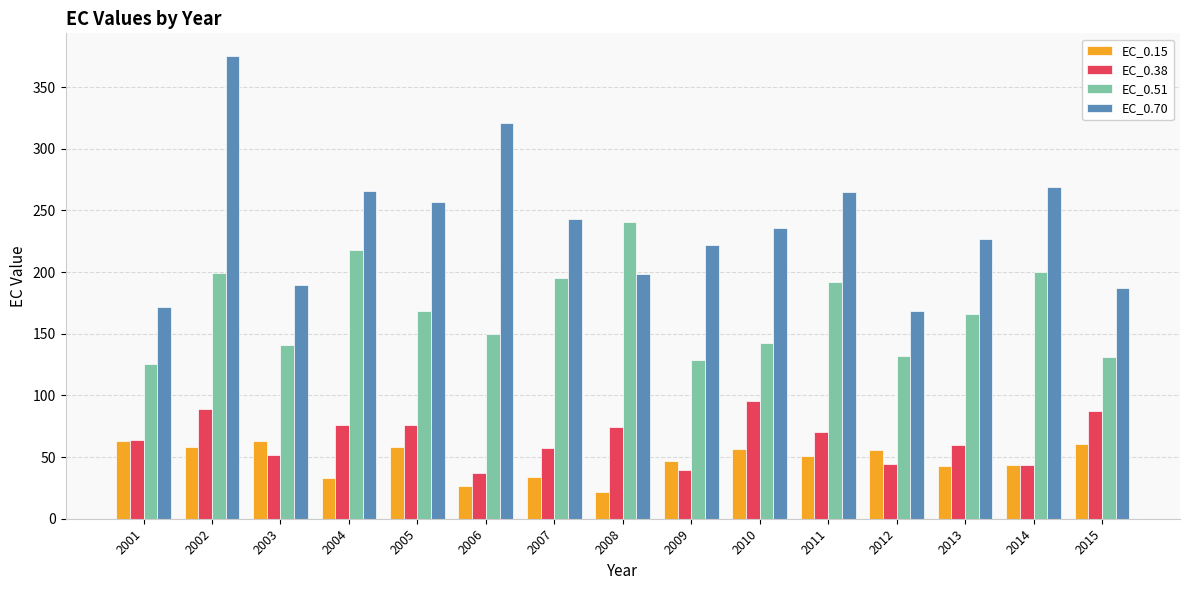

Are the bars grouped side by side (vs. stacked)?

Yes